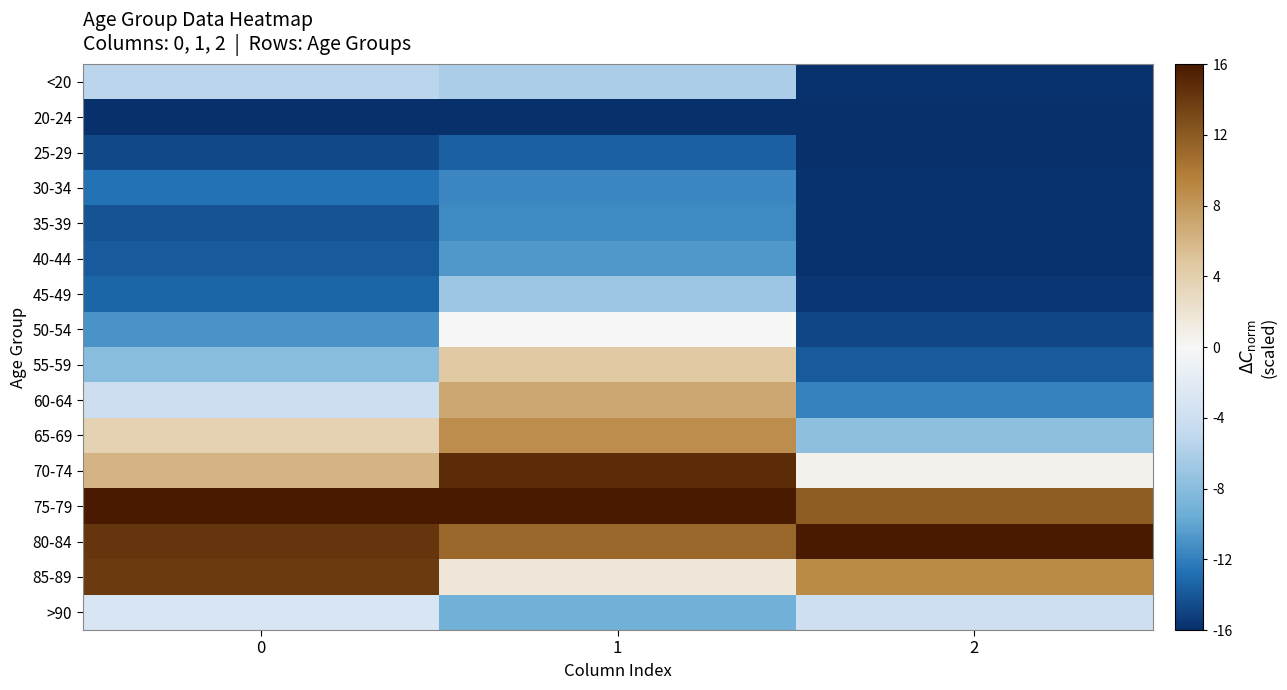

Rank the series by their maximum value, from highest to lowest.

75-79, 80-84, 70-74, 85-89, 65-69, 60-64, 55-59, 50-54, >90, <20, 45-49, 40-44, 35-39, 30-34, 25-29, 20-24